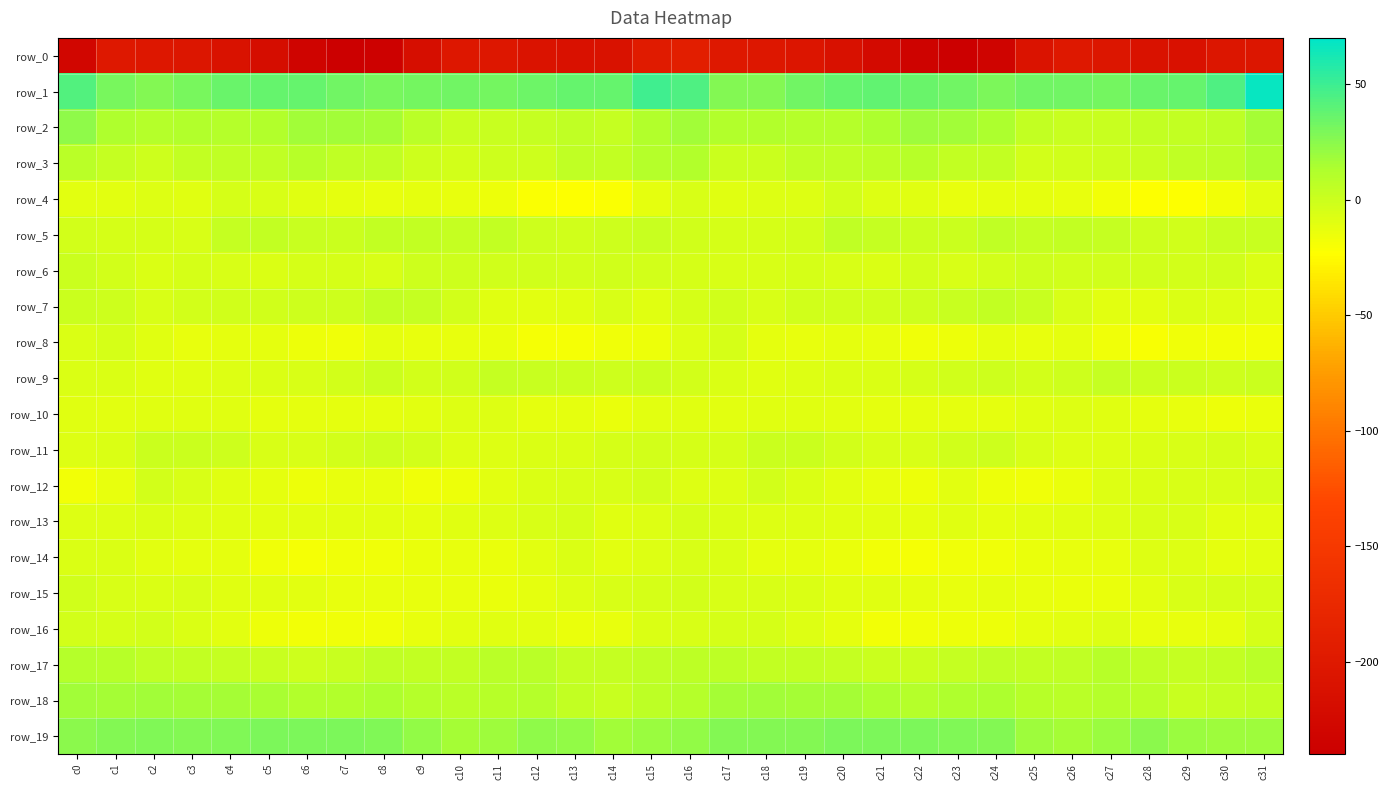

The row_0 series shows -190.7 at c16. True or false?

True